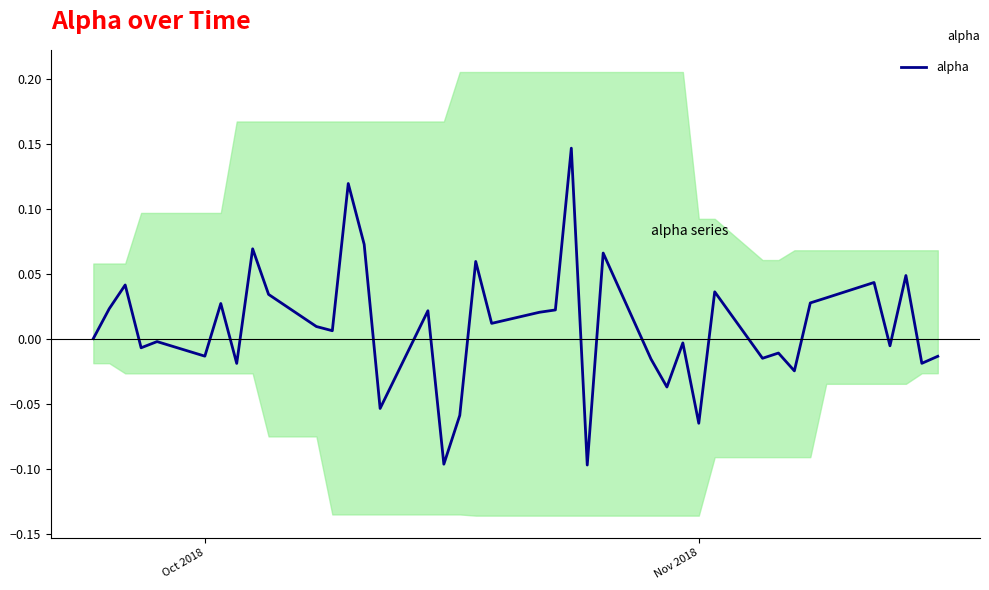

True or false: the data shows -0.0 at 32.

False